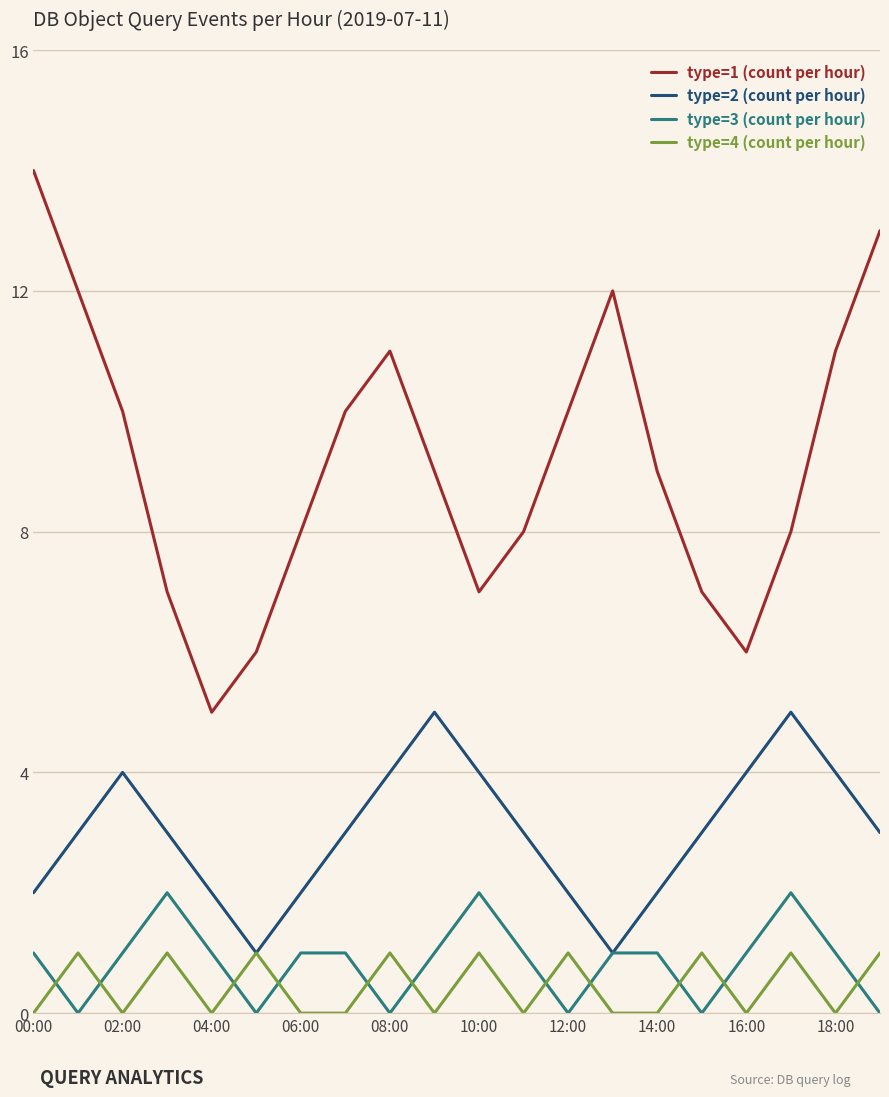

Which series has the largest total across all categories?

type=1 (count per hour)